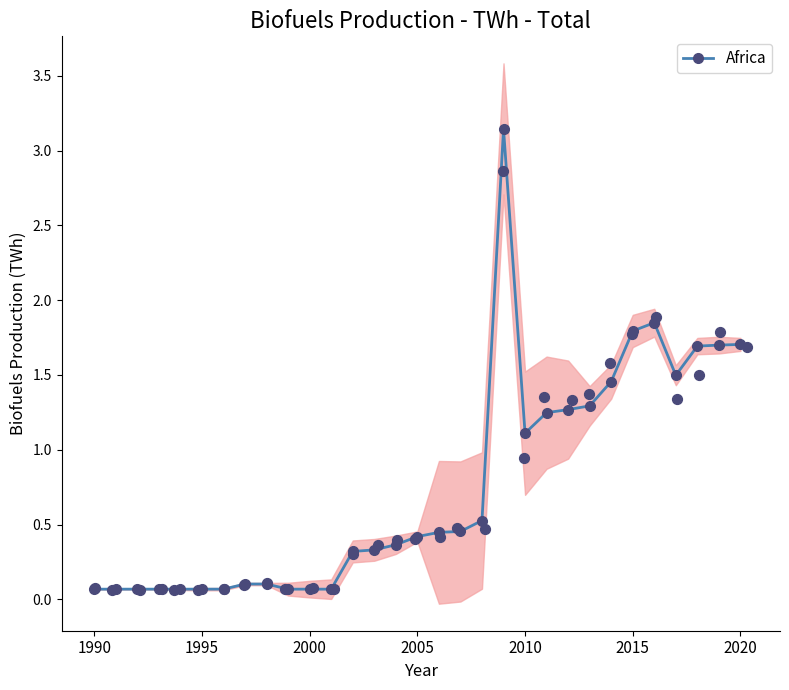

What is the ratio of the value at 24 to the value at 27?

1.0